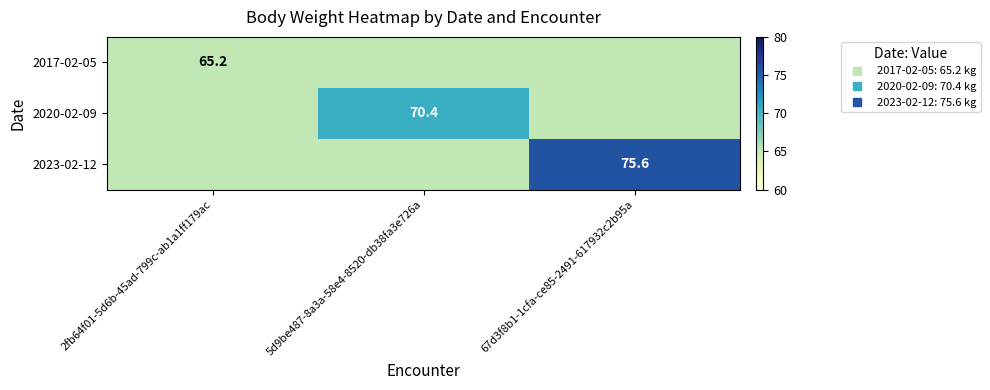

What is the difference between the 2023-02-12 values at 2fb64f01-5d6b-45ad-799c-ab1a1ff179ac and 67d3f8b1-1cfa-ce85-2491-617932c2b95a?

10.4